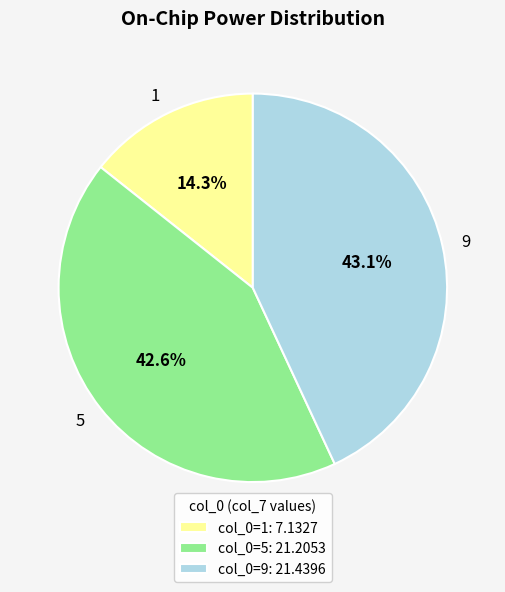

How many segments does this pie chart have?

3